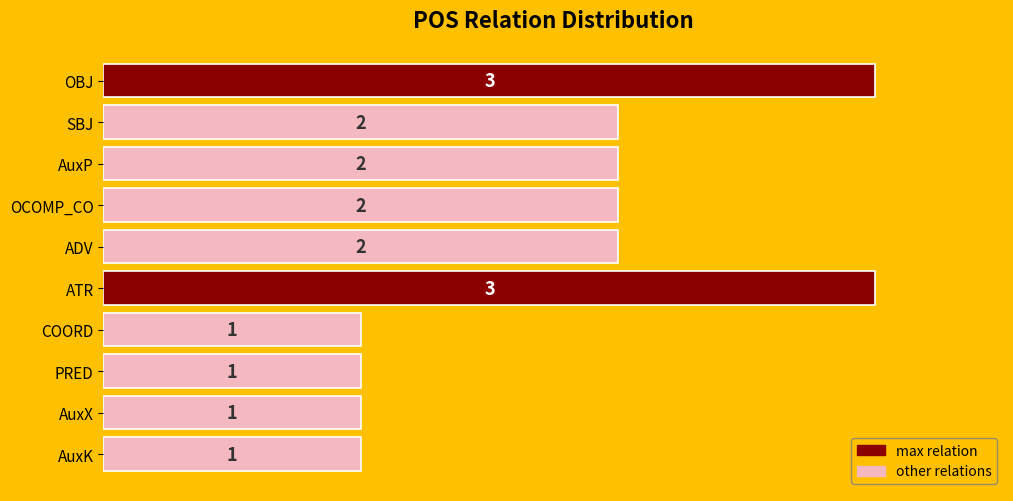

What is the label of the 6th bar from the bottom?

ADV